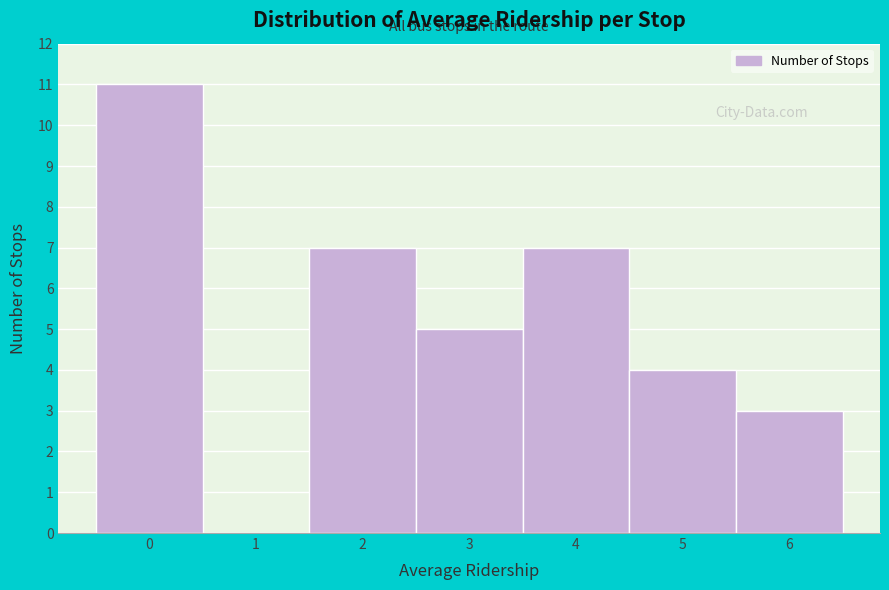

Over which range of the x-axis is the bar tallest?

-0.5 to 0.5